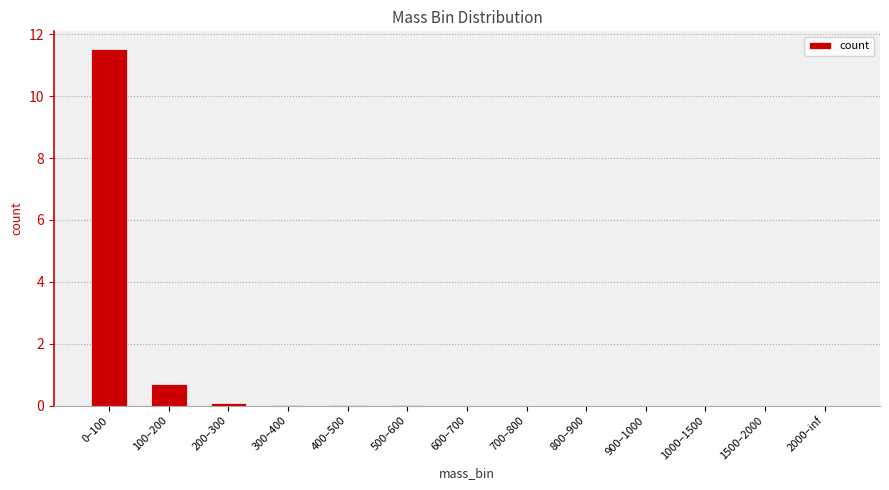

What is the sum of all values?

12.4